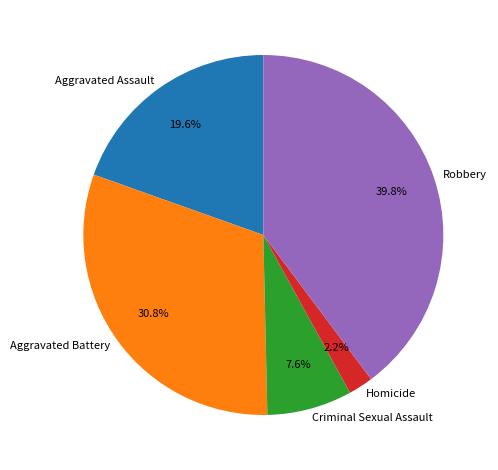

To the nearest percent, what percentage of the pie is Aggravated Assault?

20%